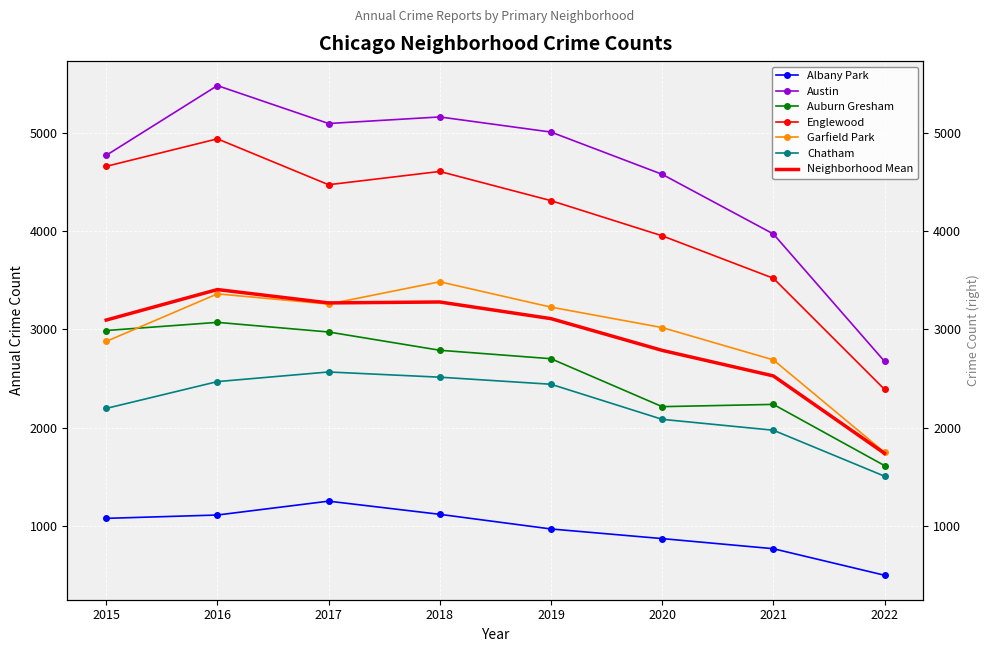

How many lines are shown in the chart?

6